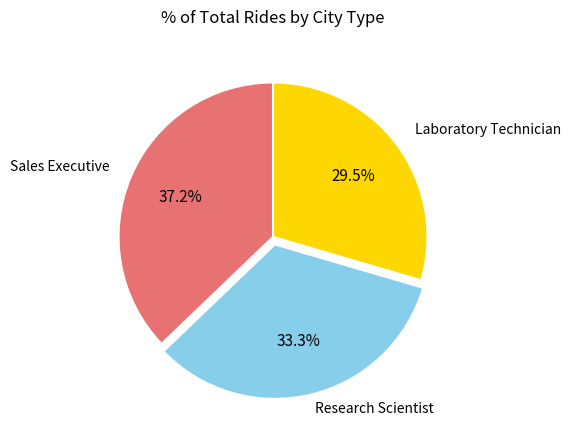

How many slices are in this pie chart?

3